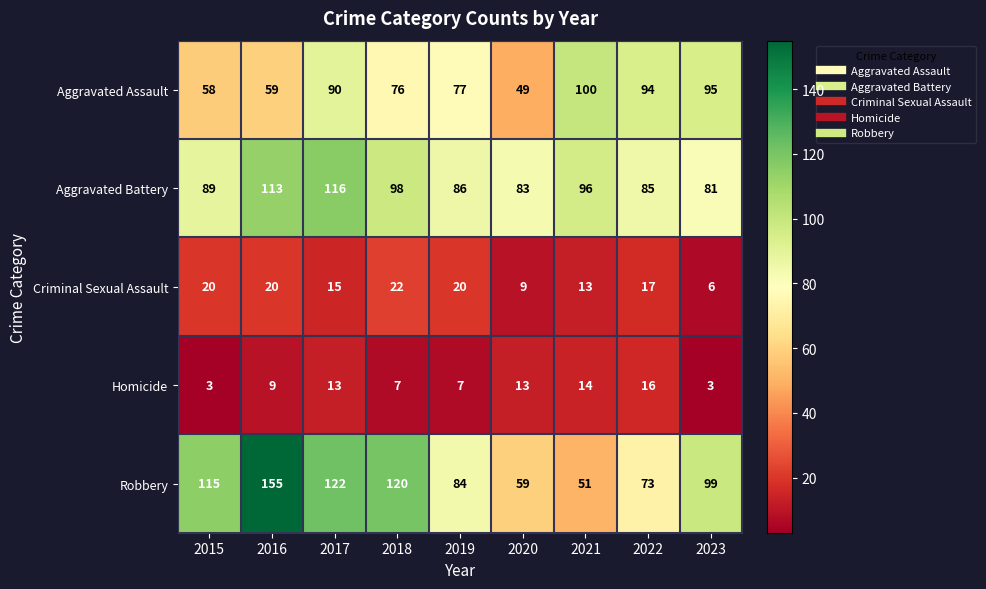

Rank the series at 2020 from highest to lowest value.

Aggravated Battery, Robbery, Aggravated Assault, Homicide, Criminal Sexual Assault